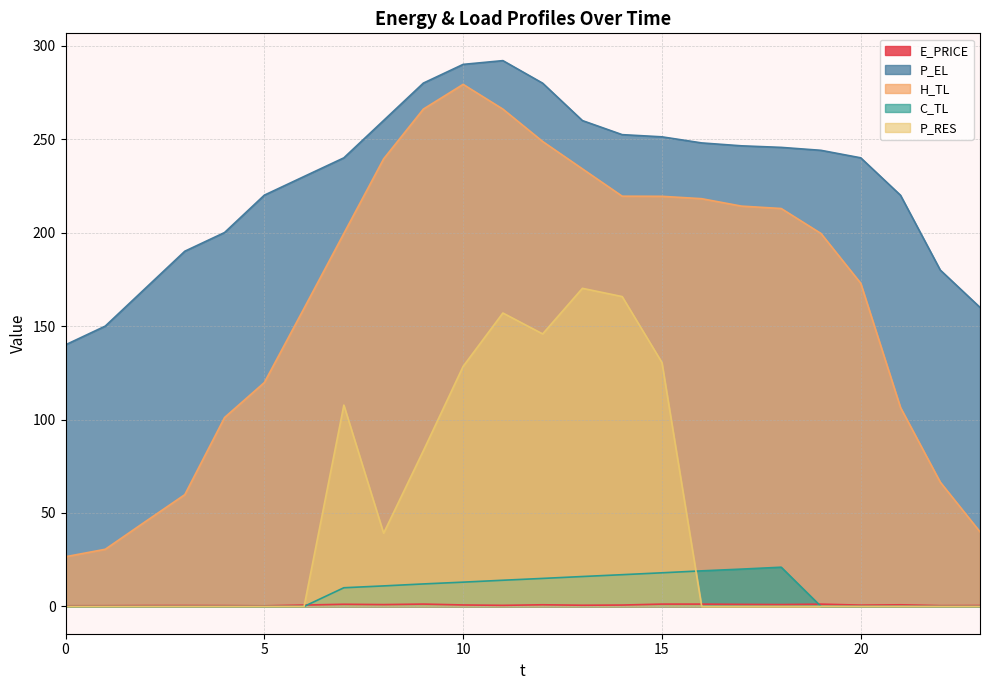

What is the approximate value of C_TL at 15?

18.0